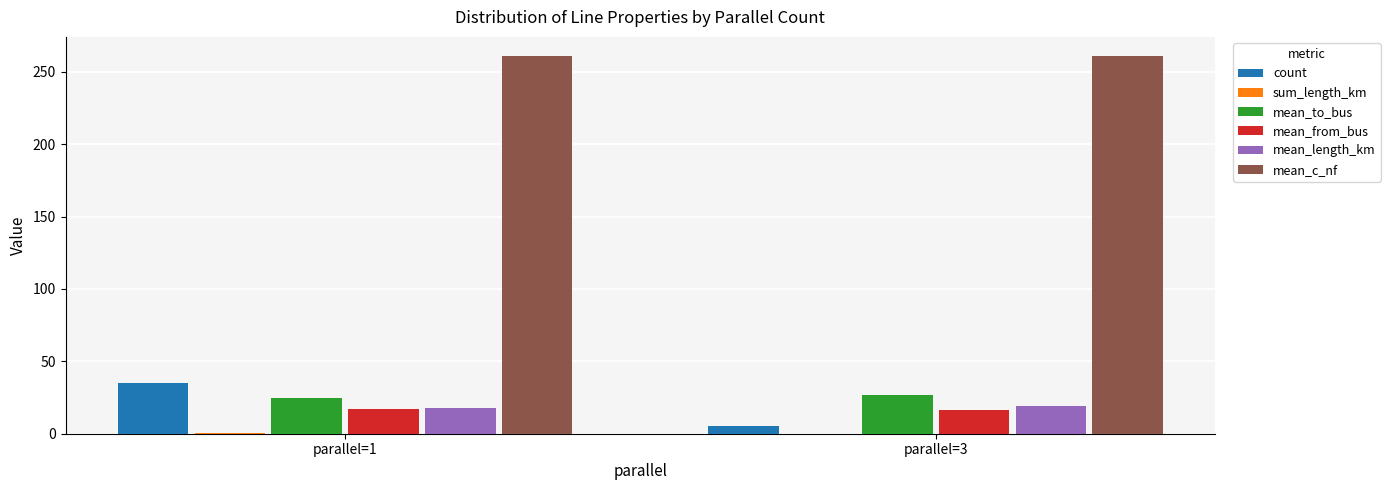

Which series has the widest spread of values?

count